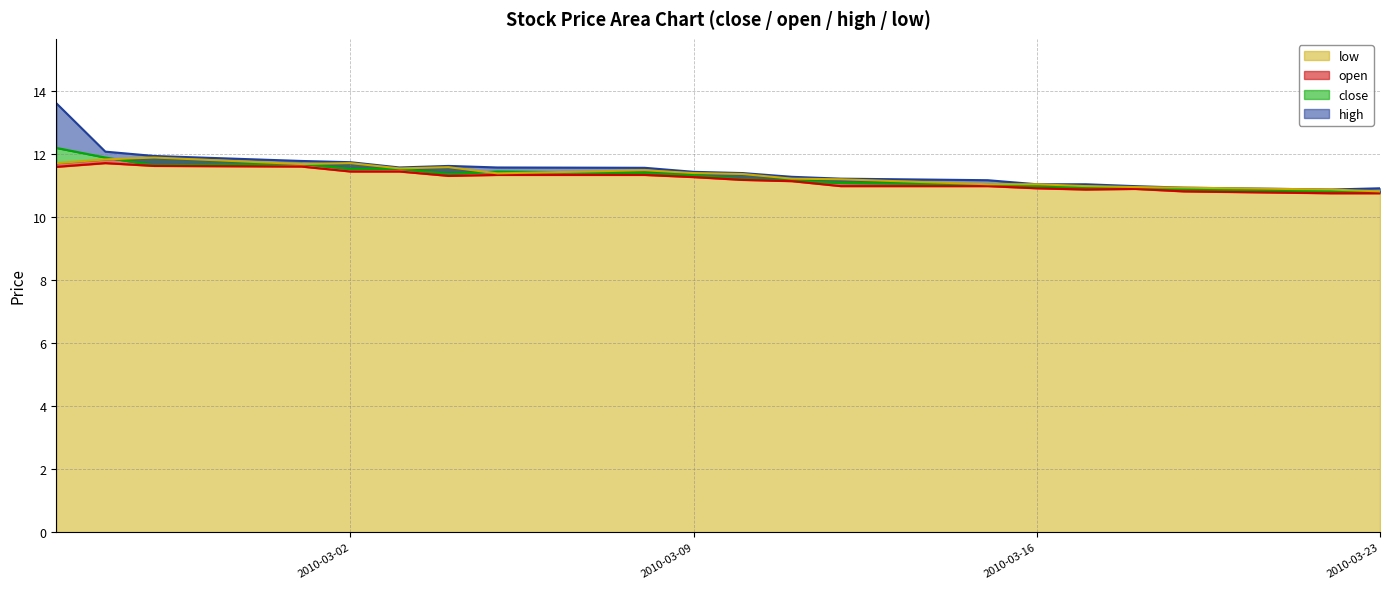

The open series shows 18.5 at 2010-03-16. True or false?

False